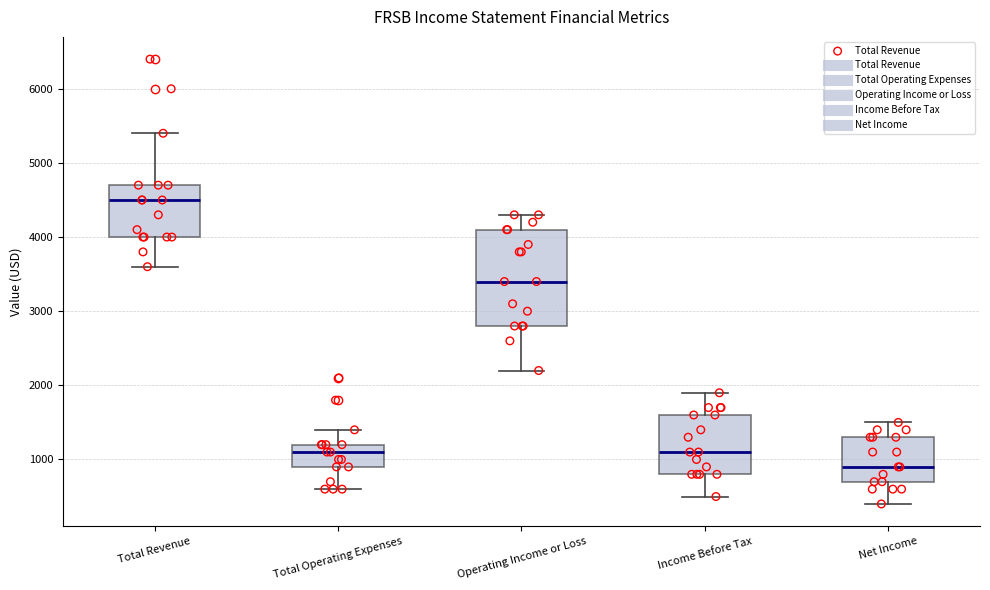

Which box's median line is the lowest?

Net Income